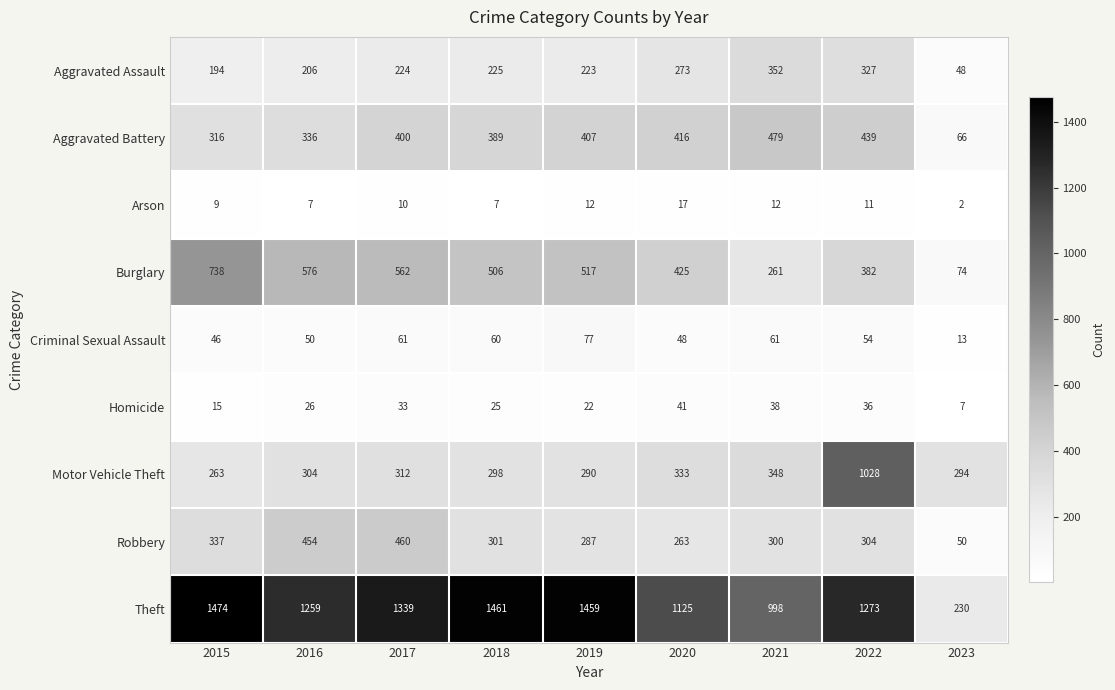

Where is Motor Vehicle Theft nearest to the value 645?

2021